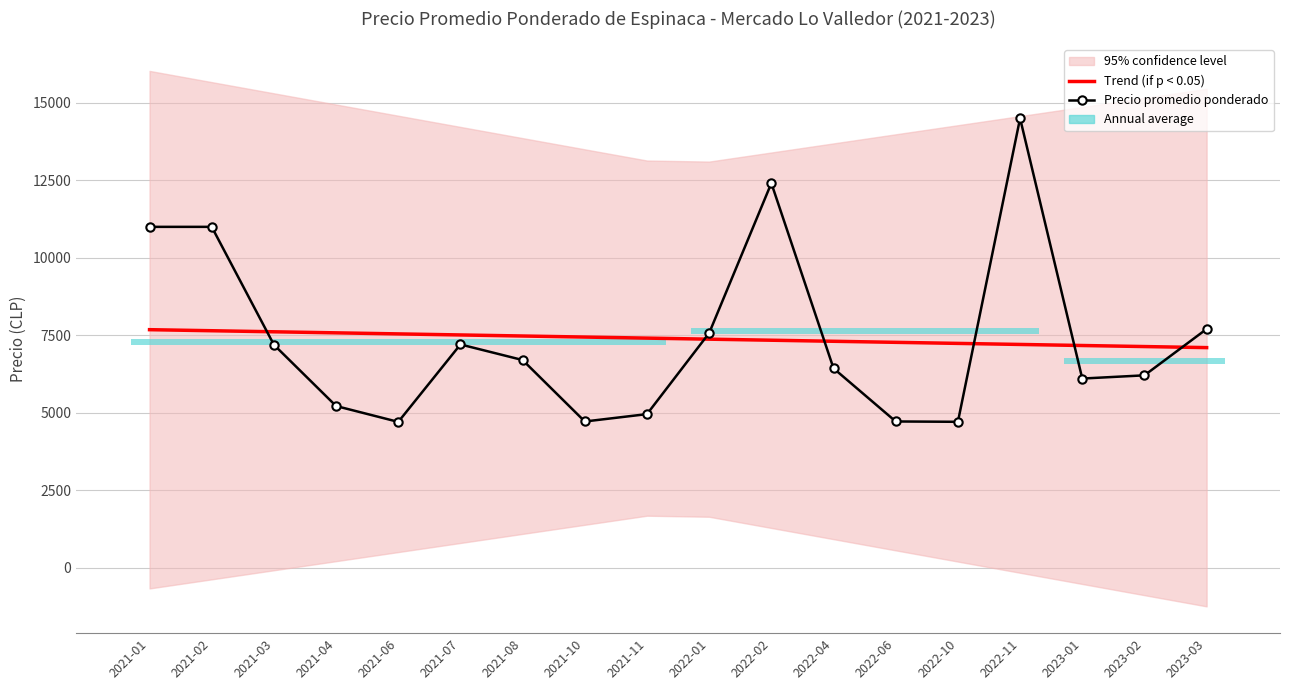

What is the difference between the maximum and second lowest values in the Precio promedio ponderado series?

9788.0